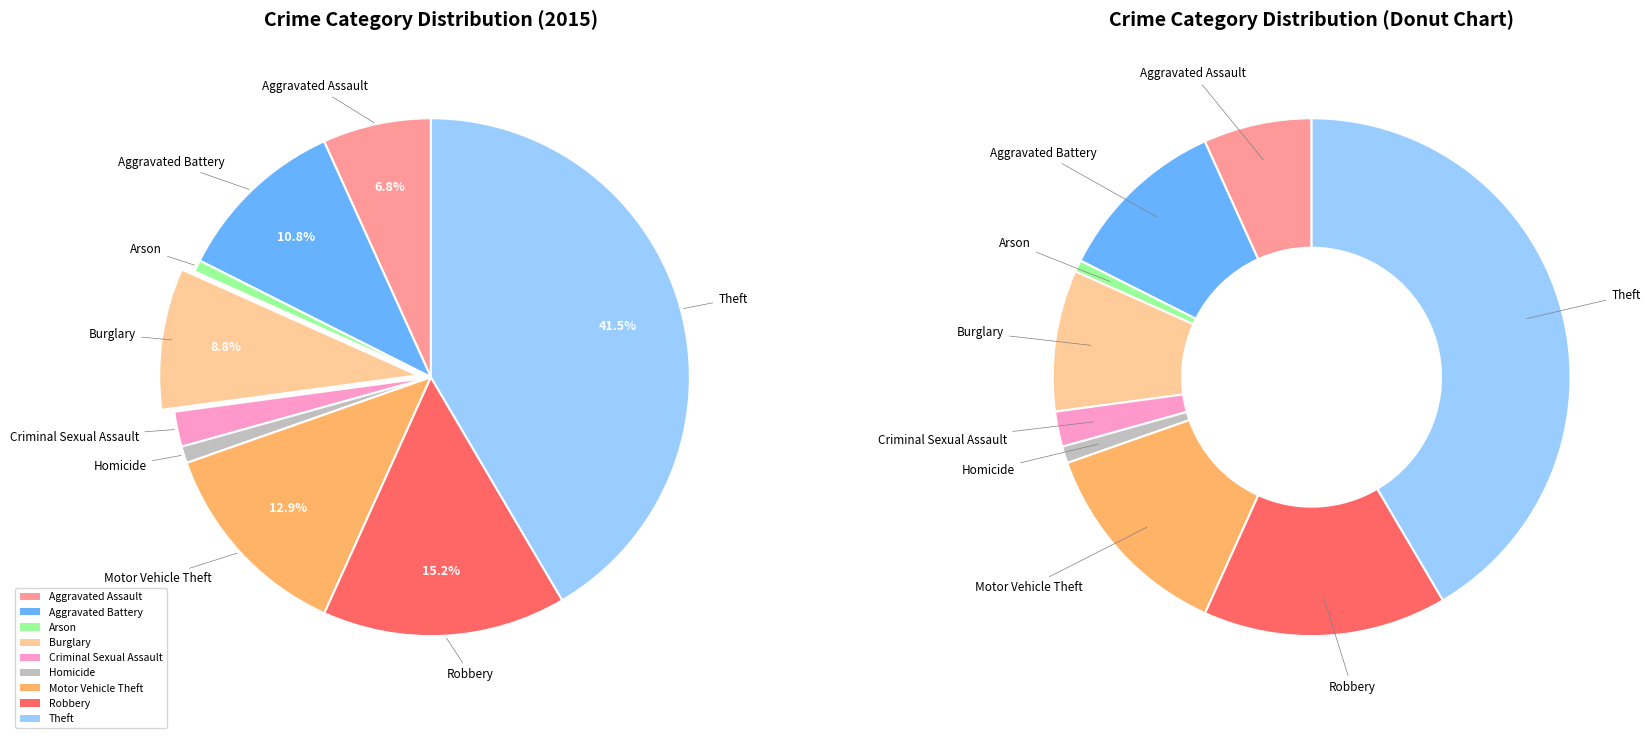

Count the number of slices in the pie.

9